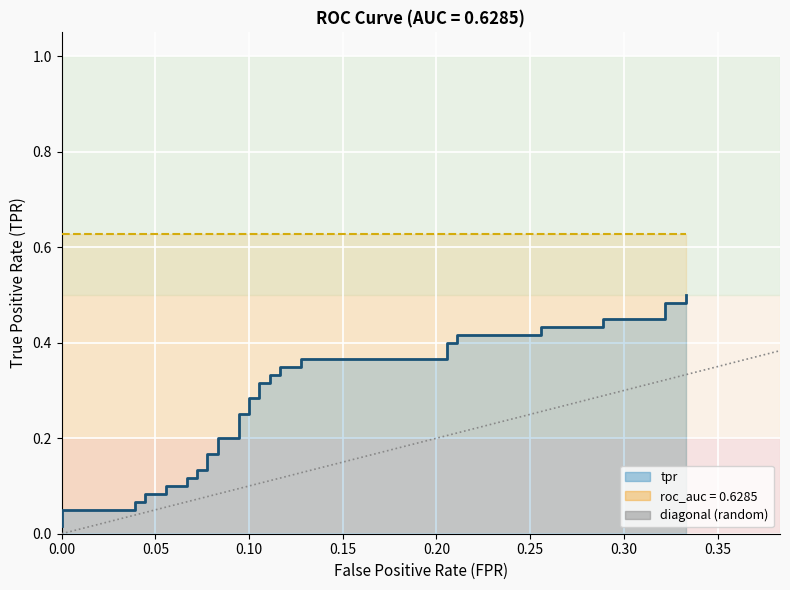

At how many categories does at least one series exceed 0?

40